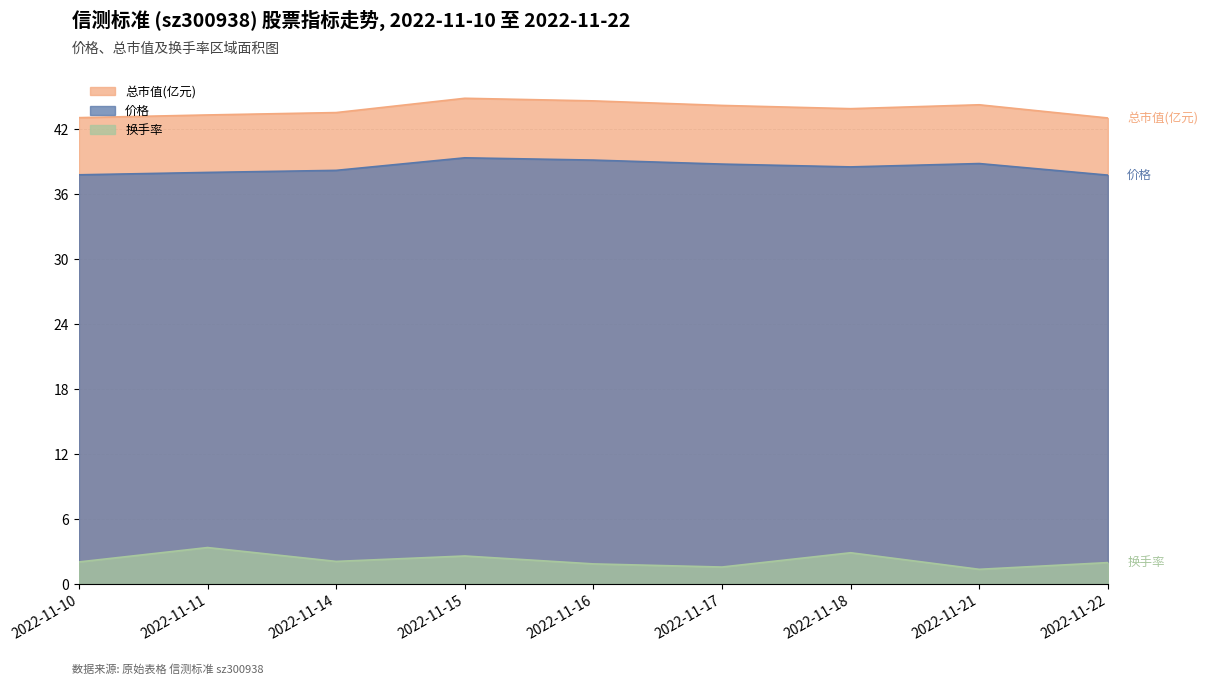

At how many categories does at least one series exceed 14?

9